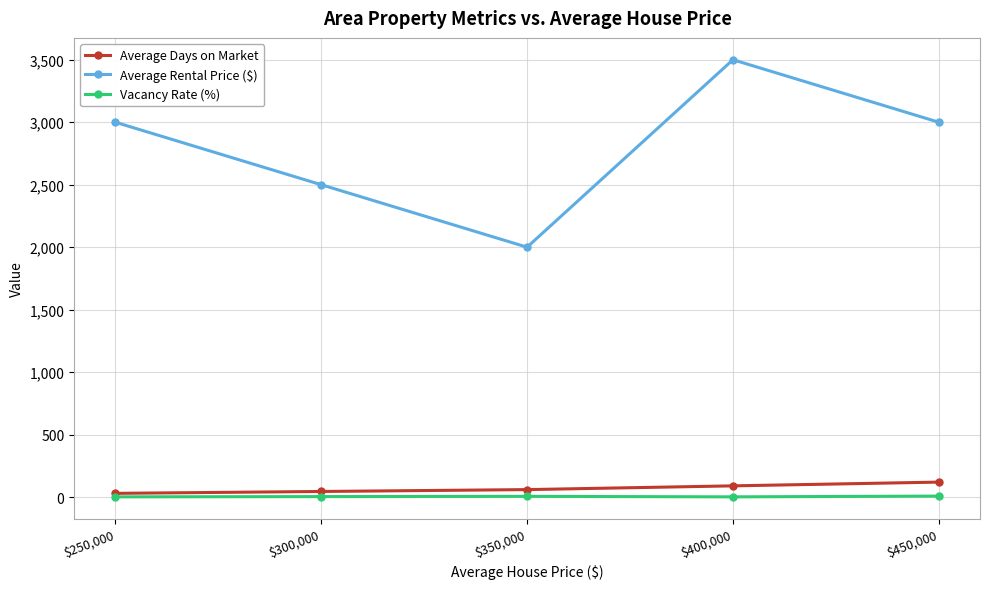

How many lines are shown in the chart?

3